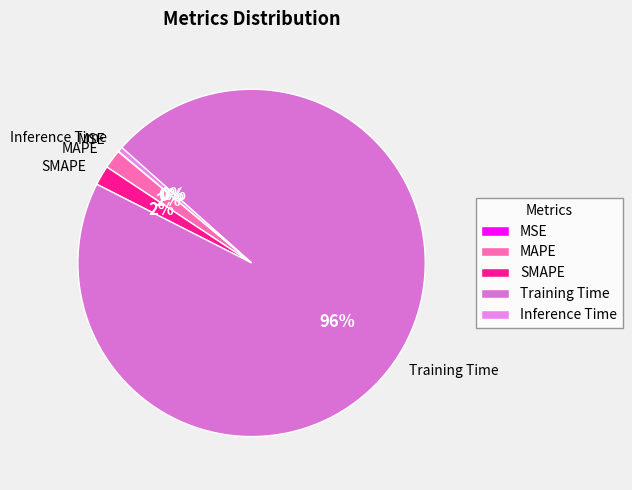

Does Training Time account for over 50% of the chart?

Yes